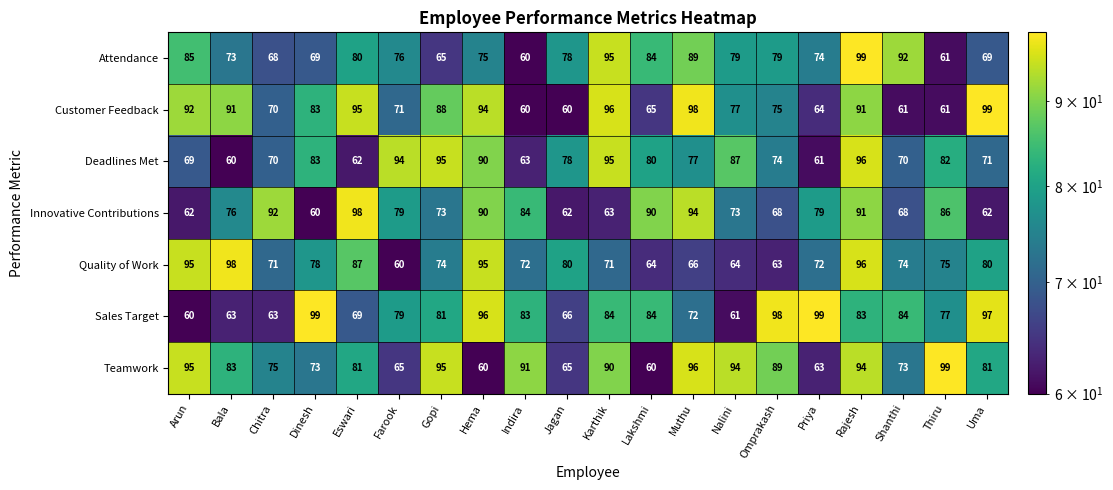

At which category is the sum across all series the highest?

Rajesh